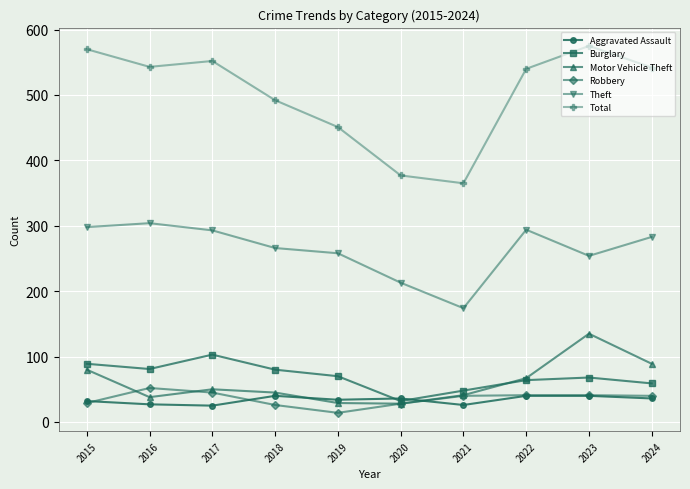

True or false: Aggravated Assault has more than 1 interior local peaks.

True